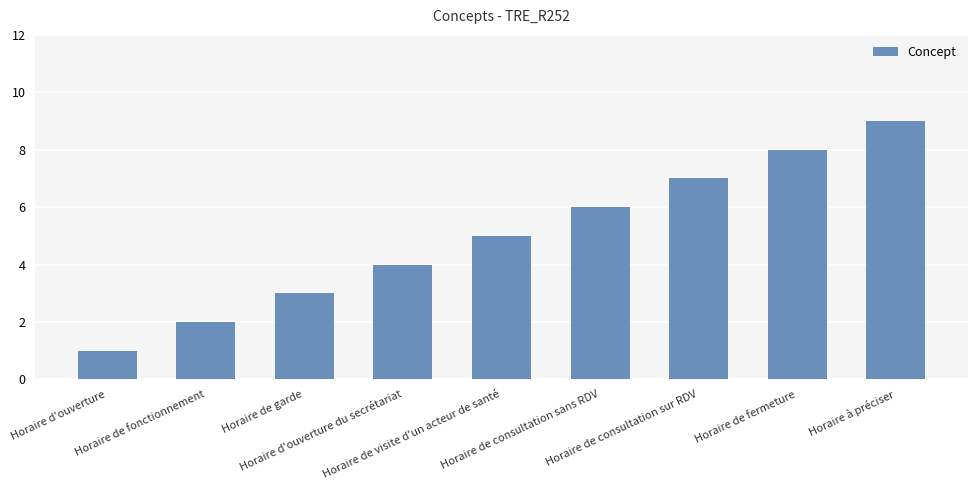

List the labels in order of value, largest first.

Horaire à préciser, Horaire de fermeture, Horaire de consultation sur RDV, Horaire de consultation sans RDV, Horaire de visite d'un acteur de santé, Horaire d'ouverture du secrétariat, Horaire de garde, Horaire de fonctionnement, Horaire d'ouverture